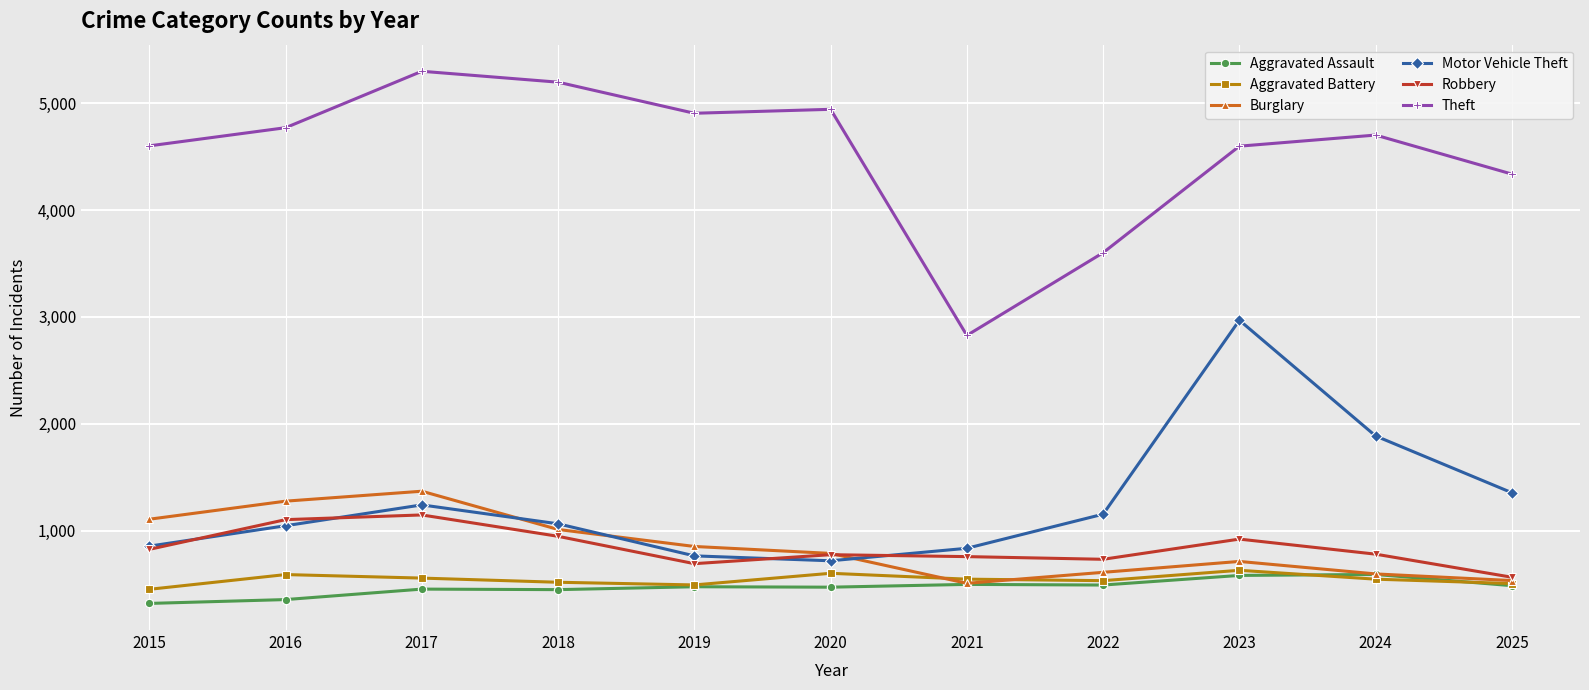

What is the average value of the Aggravated Battery series?

542